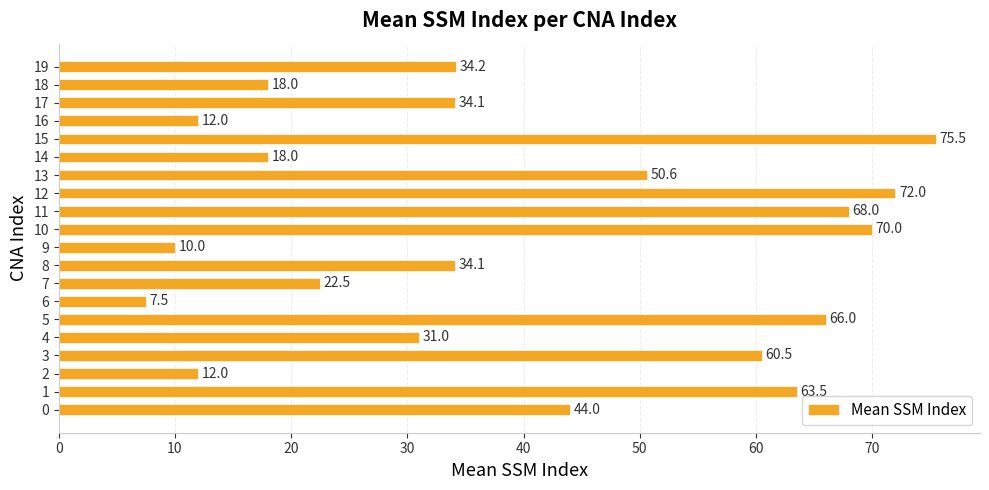

What is the sum of all values?

803.5